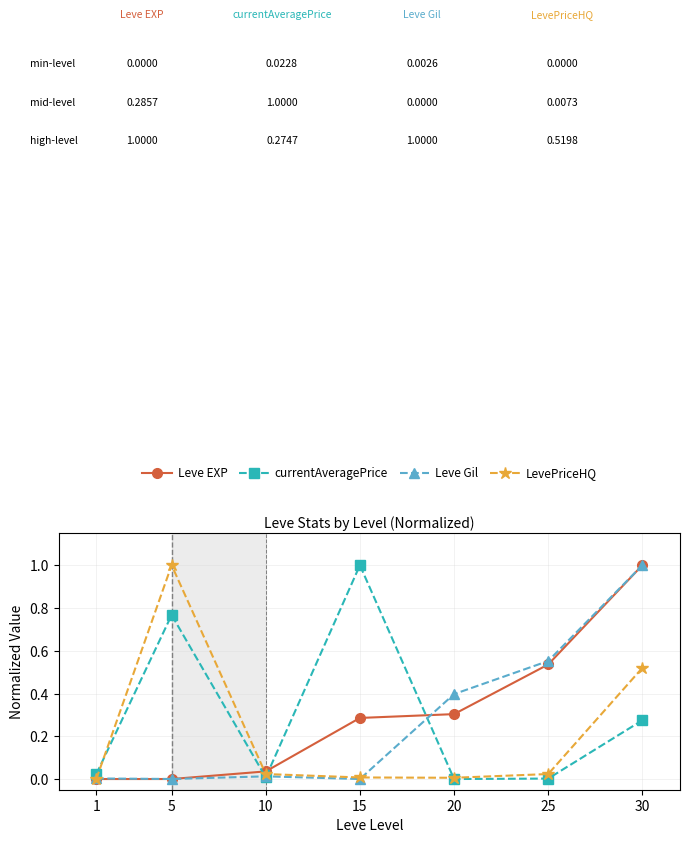

What is the maximum value shown in the chart?

1.0